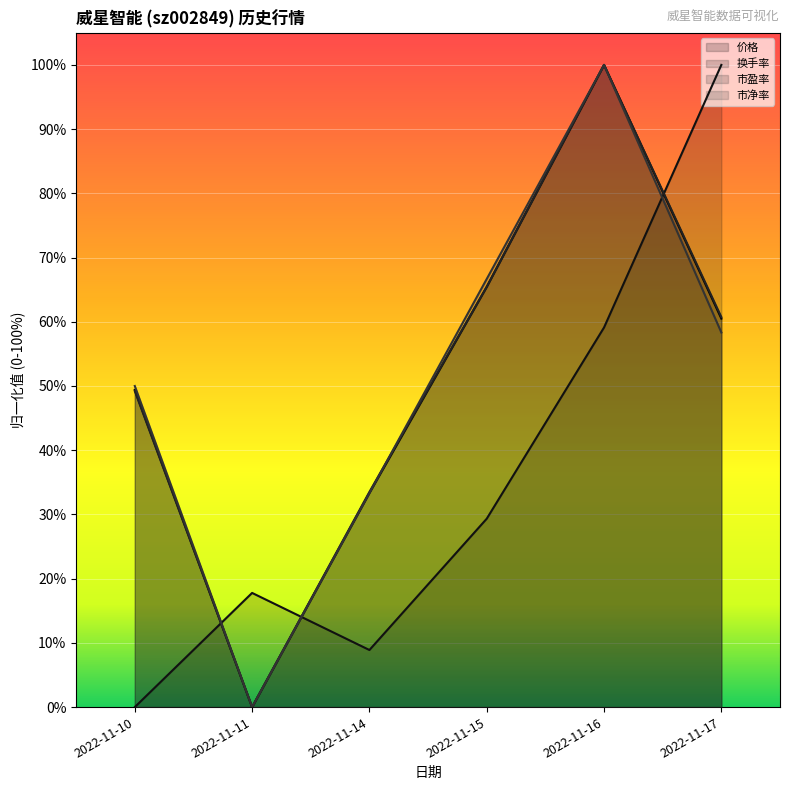

Read the 市盈率 value at 2022-11-17.

0.6